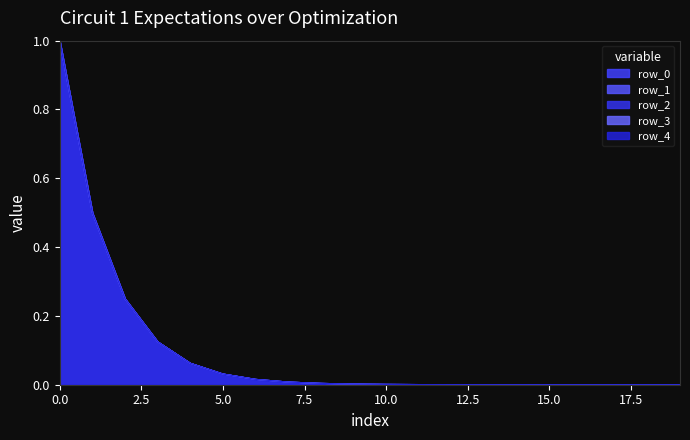

Rank the series at 10 from lowest to highest value.

row_0, row_1, row_2, row_3, row_4